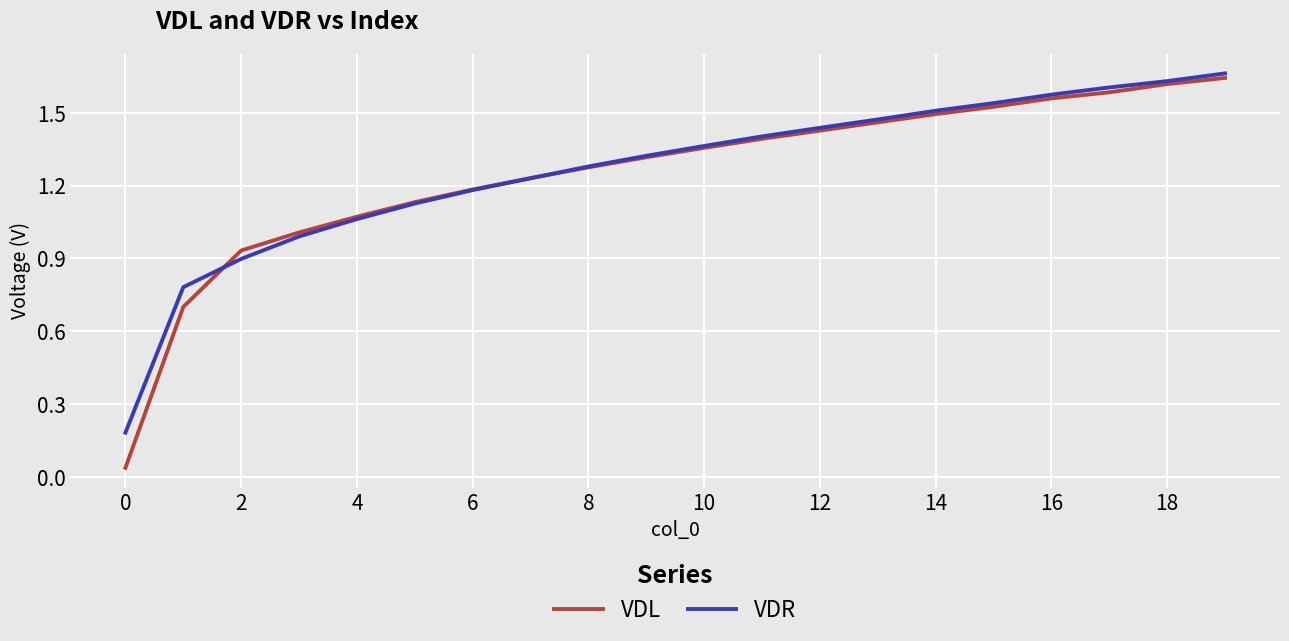

Which series has the widest spread of values?

VDL